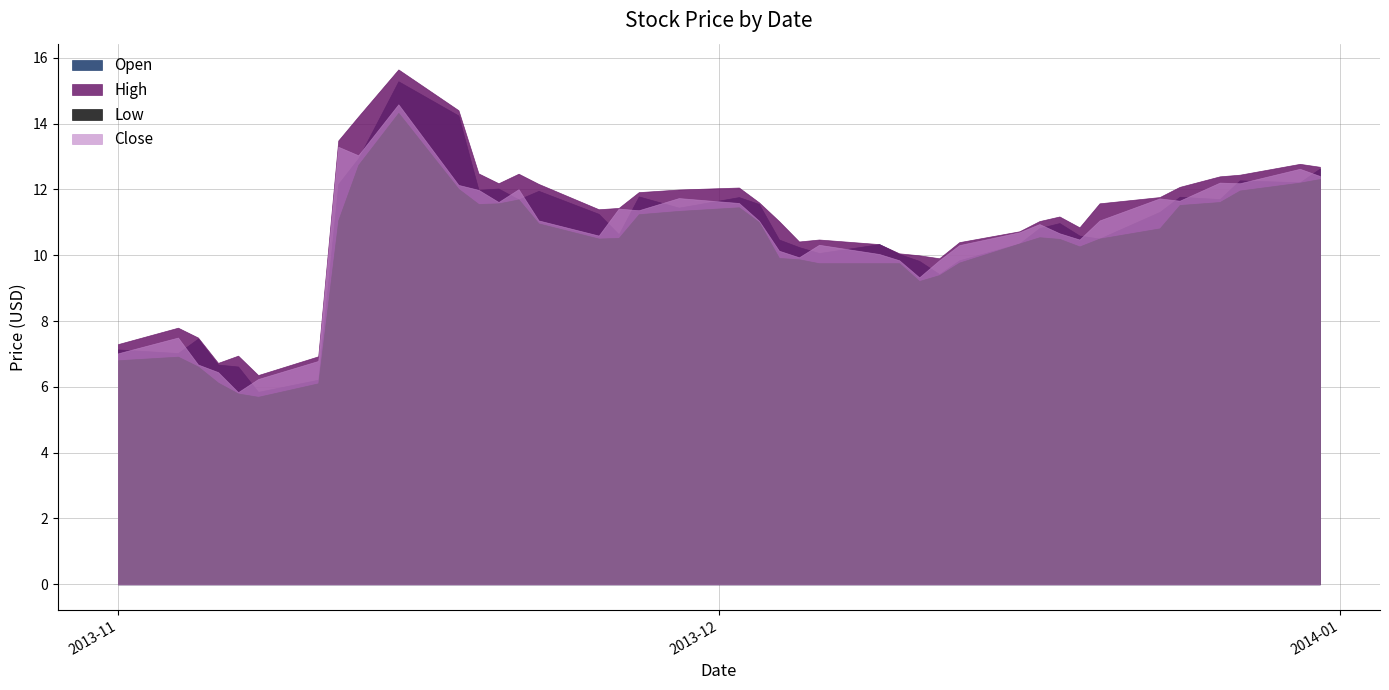

Reading left to right, what are all the values shown in this chart?

Open: 31-Dec-13=12.6	30-Dec-13=12.2	27-Dec-13=12.3	26-Dec-13=11.7	24-Dec-13=11.8	23-Dec-13=11.3	20-Dec-13=10.5	19-Dec-13=10.6	18-Dec-13=11.0	17-Dec-13=10.8	16-Dec-13=10.4	13-Dec-13=9.8	12-Dec-13=9.4	11-Dec-13=9.8	10-Dec-13=10.0	9-Dec-13=10.3	6-Dec-13=10.1	5-Dec-13=10.2	4-Dec-13=10.5	3-Dec-13=11.6	2-Dec-13=11.8	29-Nov-13=11.4	27-Nov-13=11.8	26-Nov-13=10.6	25-Nov-13=11.3	22-Nov-13=12.0	21-Nov-13=11.7	20-Nov-13=12.0	19-Nov-13=12.0	18-Nov-13=14.2	15-Nov-13=15.3	13-Nov-13=12.9	12-Nov-13=12.2	11-Nov-13=6.2	8-Nov-13=5.8	7-Nov-13=6.6	6-Nov-13=6.7	5-Nov-13=7.5	4-Nov-13=7.0	1-Nov-13=7.1
High: 31-Dec-13=12.7	30-Dec-13=12.8	27-Dec-13=12.4	26-Dec-13=12.4	24-Dec-13=12.1	23-Dec-13=11.8	20-Dec-13=11.6	19-Dec-13=10.8	18-Dec-13=11.2	17-Dec-13=11.0	16-Dec-13=10.7	13-Dec-13=10.4	12-Dec-13=9.9	11-Dec-13=10.0	10-Dec-13=10.1	9-Dec-13=10.3	6-Dec-13=10.5	5-Dec-13=10.4	4-Dec-13=11.0	3-Dec-13=11.6	2-Dec-13=12.1	29-Nov-13=12.0	27-Nov-13=11.9	26-Nov-13=11.4	25-Nov-13=11.4	22-Nov-13=12.2	21-Nov-13=12.5	20-Nov-13=12.2	19-Nov-13=12.5	18-Nov-13=14.4	15-Nov-13=15.7	13-Nov-13=14.2	12-Nov-13=13.5	11-Nov-13=6.9	8-Nov-13=6.4	7-Nov-13=7.0	6-Nov-13=6.7	5-Nov-13=7.5	4-Nov-13=7.8	1-Nov-13=7.3
Low: 31-Dec-13=12.3	30-Dec-13=12.2	27-Dec-13=12.0	26-Dec-13=11.6	24-Dec-13=11.5	23-Dec-13=10.8	20-Dec-13=10.5	19-Dec-13=10.3	18-Dec-13=10.5	17-Dec-13=10.6	16-Dec-13=10.4	13-Dec-13=9.8	12-Dec-13=9.4	11-Dec-13=9.2	10-Dec-13=9.8	9-Dec-13=9.8	6-Dec-13=9.8	5-Dec-13=9.9	4-Dec-13=9.9	3-Dec-13=11.0	2-Dec-13=11.5	29-Nov-13=11.3	27-Nov-13=11.2	26-Nov-13=10.5	25-Nov-13=10.5	22-Nov-13=11.0	21-Nov-13=11.7	20-Nov-13=11.6	19-Nov-13=11.6	18-Nov-13=12.0	15-Nov-13=14.3	13-Nov-13=12.8	12-Nov-13=11.1	11-Nov-13=6.1	8-Nov-13=5.7	7-Nov-13=5.8	6-Nov-13=6.1	5-Nov-13=6.6	4-Nov-13=6.9	1-Nov-13=6.8
Close: 31-Dec-13=12.4	30-Dec-13=12.6	27-Dec-13=12.2	26-Dec-13=12.2	24-Dec-13=11.7	23-Dec-13=11.7	20-Dec-13=11.1	19-Dec-13=10.5	18-Dec-13=10.7	17-Dec-13=10.9	16-Dec-13=10.7	13-Dec-13=10.3	12-Dec-13=9.8	11-Dec-13=9.3	10-Dec-13=9.8	9-Dec-13=10.0	6-Dec-13=10.3	5-Dec-13=9.9	4-Dec-13=10.1	3-Dec-13=11.1	2-Dec-13=11.6	29-Nov-13=11.7	27-Nov-13=11.4	26-Nov-13=11.4	25-Nov-13=10.6	22-Nov-13=11.1	21-Nov-13=12.0	20-Nov-13=11.6	19-Nov-13=12.0	18-Nov-13=12.1	15-Nov-13=14.6	13-Nov-13=13.0	12-Nov-13=13.3	11-Nov-13=6.8	8-Nov-13=6.2	7-Nov-13=5.8	6-Nov-13=6.5	5-Nov-13=6.7	4-Nov-13=7.5	1-Nov-13=7.0